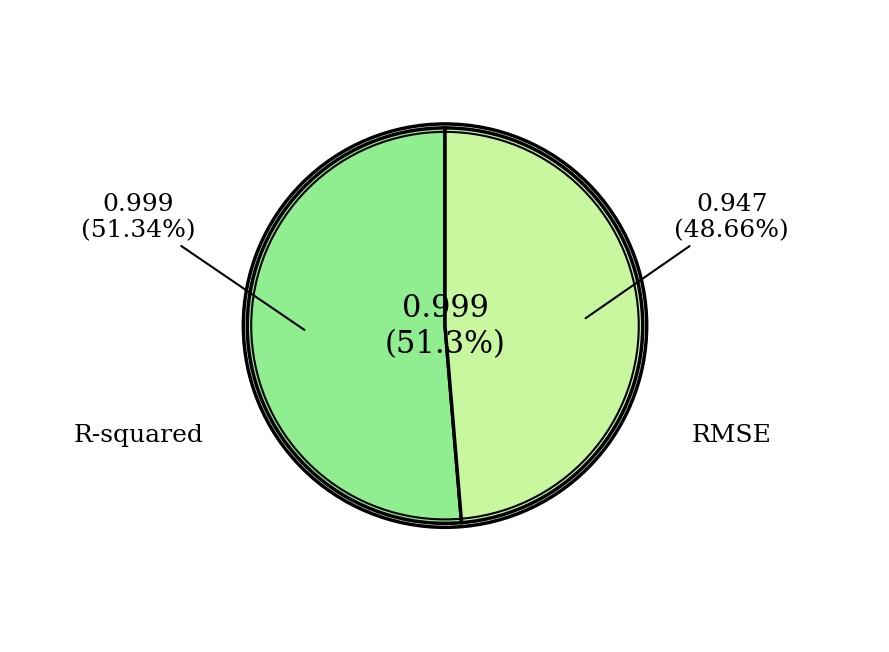

Rank the categories by value from lowest to highest.

RMSE, R-squared